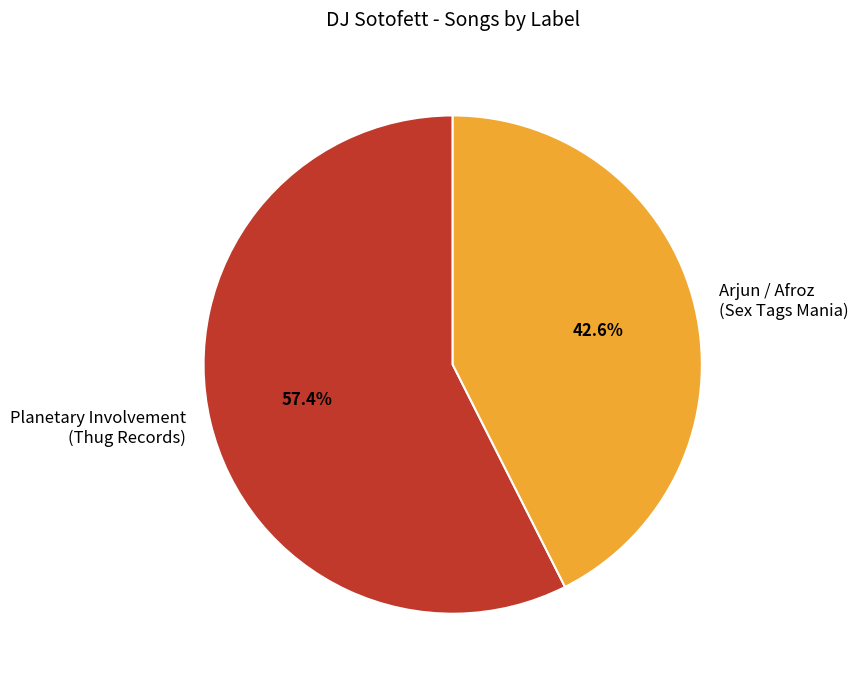

Approximately how many times larger is the value at Arjun / Afroz (Sex Tags Mania) compared to Planetary Involvement (Thug Records)?

0.7